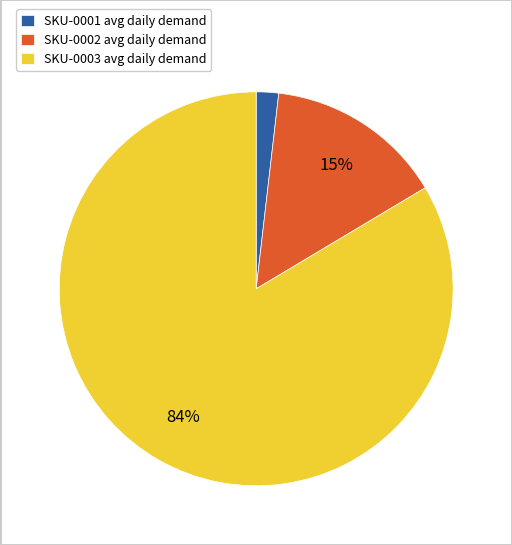

Is the sum of SKU-0002 avg daily demand and SKU-0003 avg daily demand greater than half?

Yes